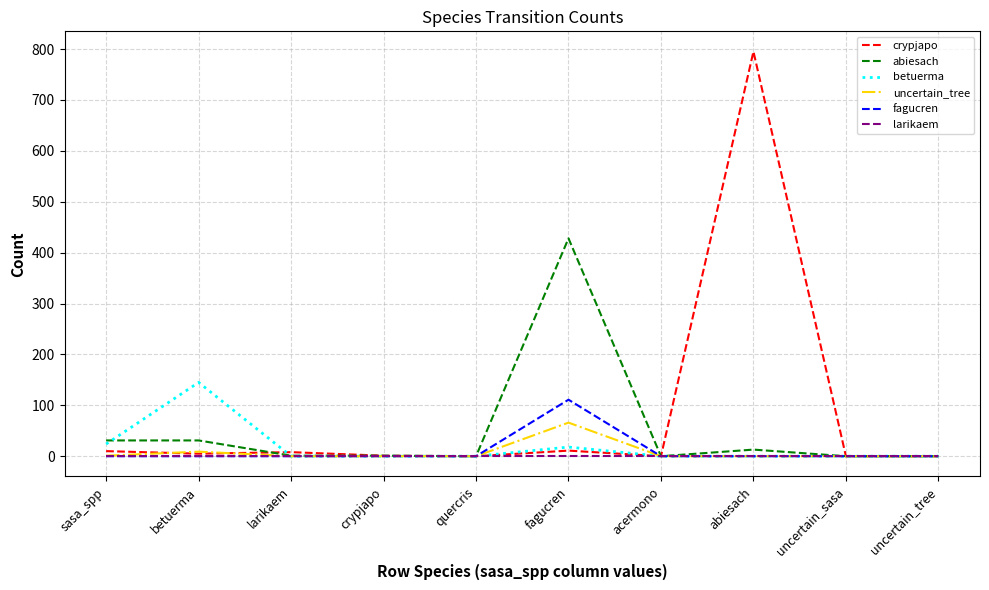

What is the highest value of the betuerma series?

145